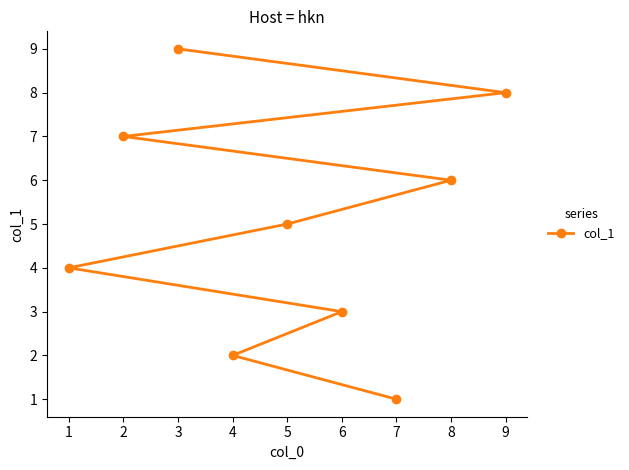

Reading left to right, what are all the values shown in this chart?

1=4	2=7	3=9	4=2	5=5	6=3	7=1	8=6	9=8